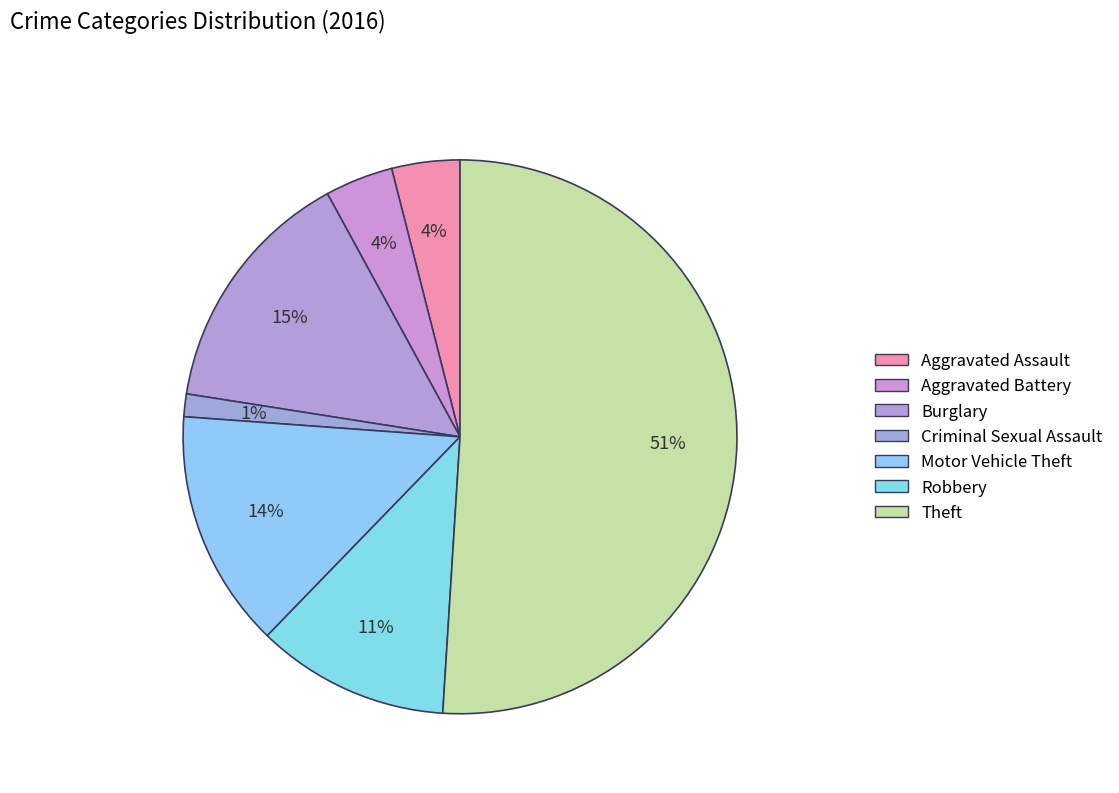

Rank the categories by value from highest to lowest.

Theft, Burglary, Motor Vehicle Theft, Robbery, Aggravated Assault, Aggravated Battery, Criminal Sexual Assault